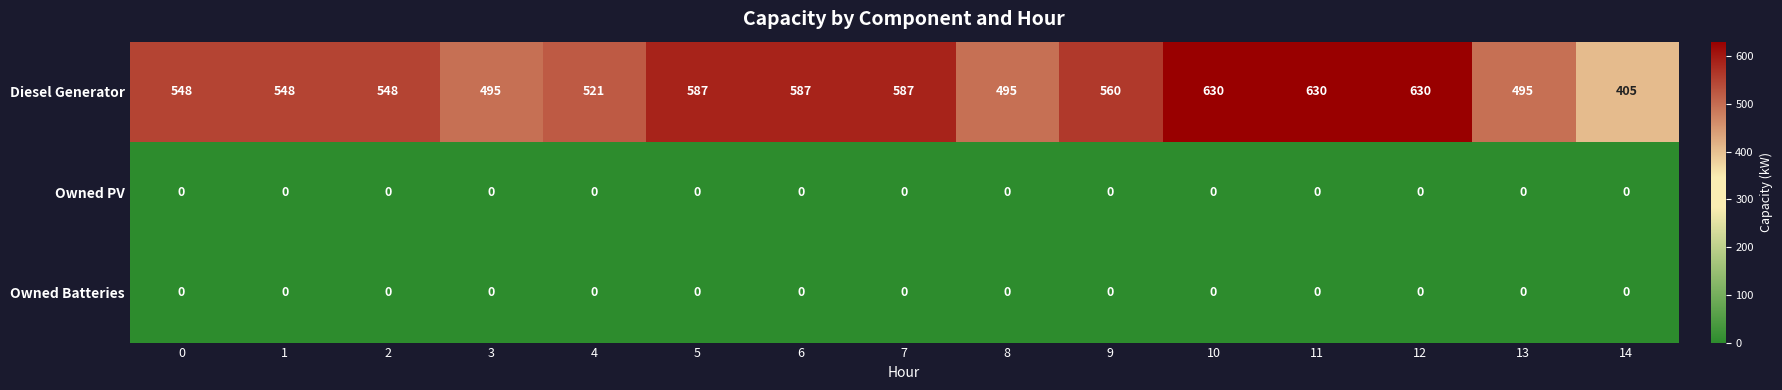

Read the Diesel Generator value at 4.

521